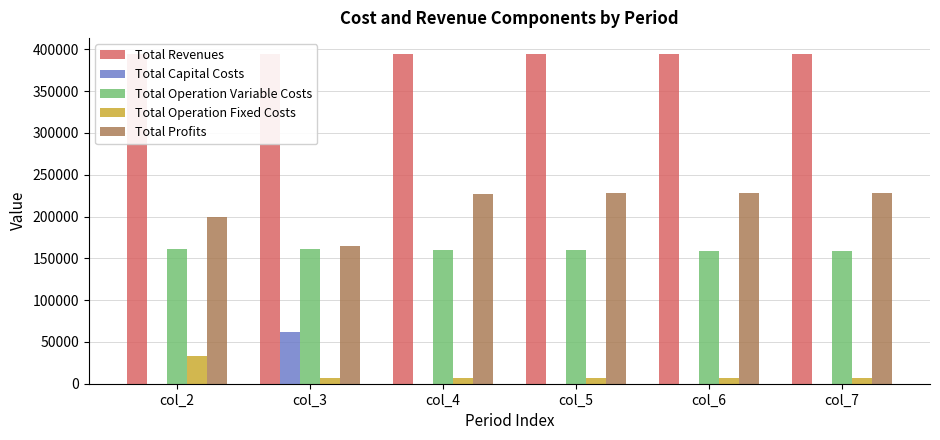

Between col_4 and col_7, which series saw the biggest shift?

Total Operation Variable Costs